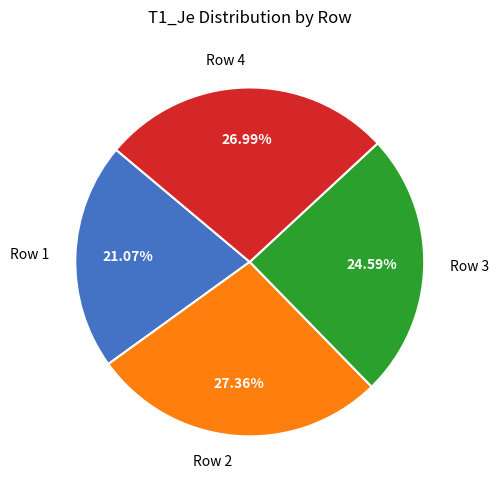

How many slices are in this pie chart?

4